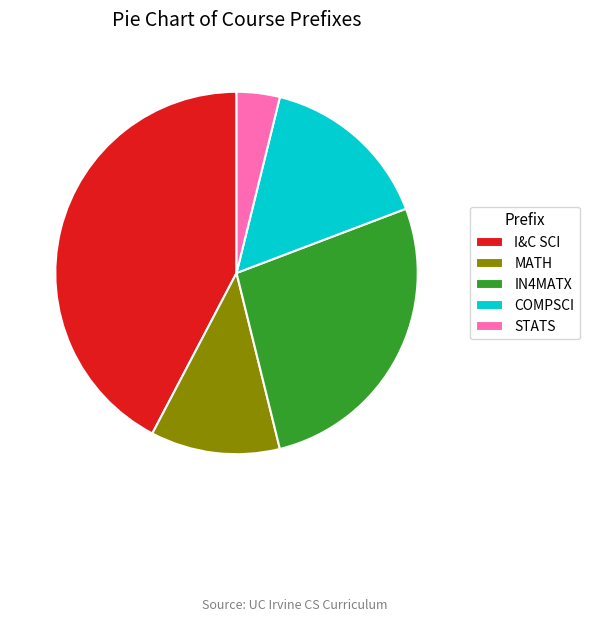

How many slices are in this pie chart?

5